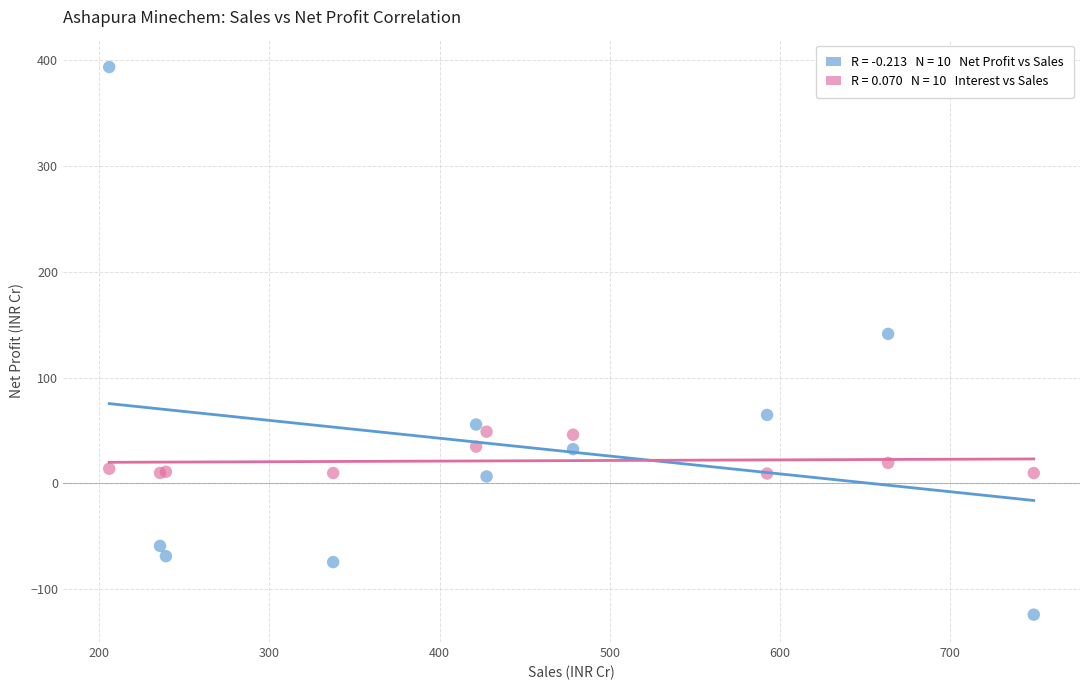

Across all series, what Y value is closest to 134?

141.3